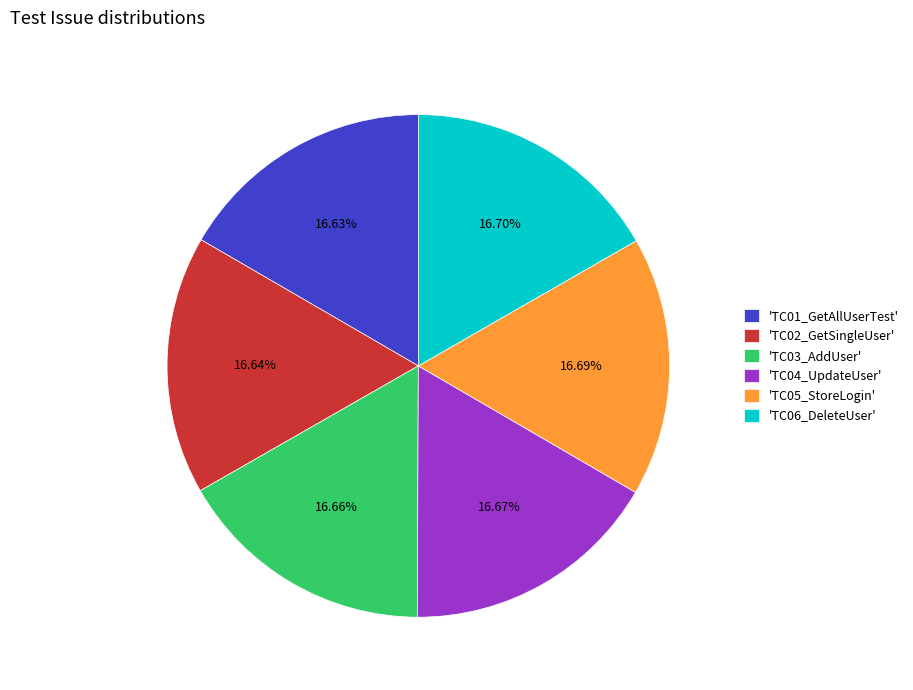

Is there any slice that represents more than half of the pie?

No